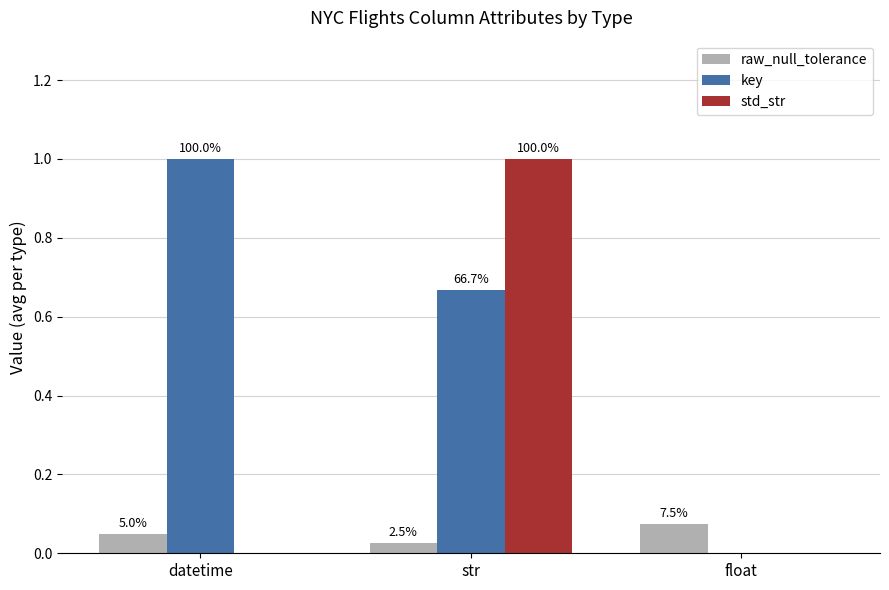

Does the chart contain stacked bars?

No